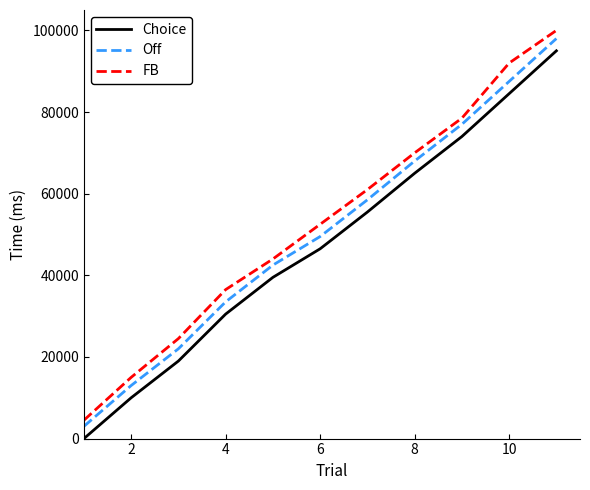

What is the difference between the maximum and minimum values in the Choice series?

95000